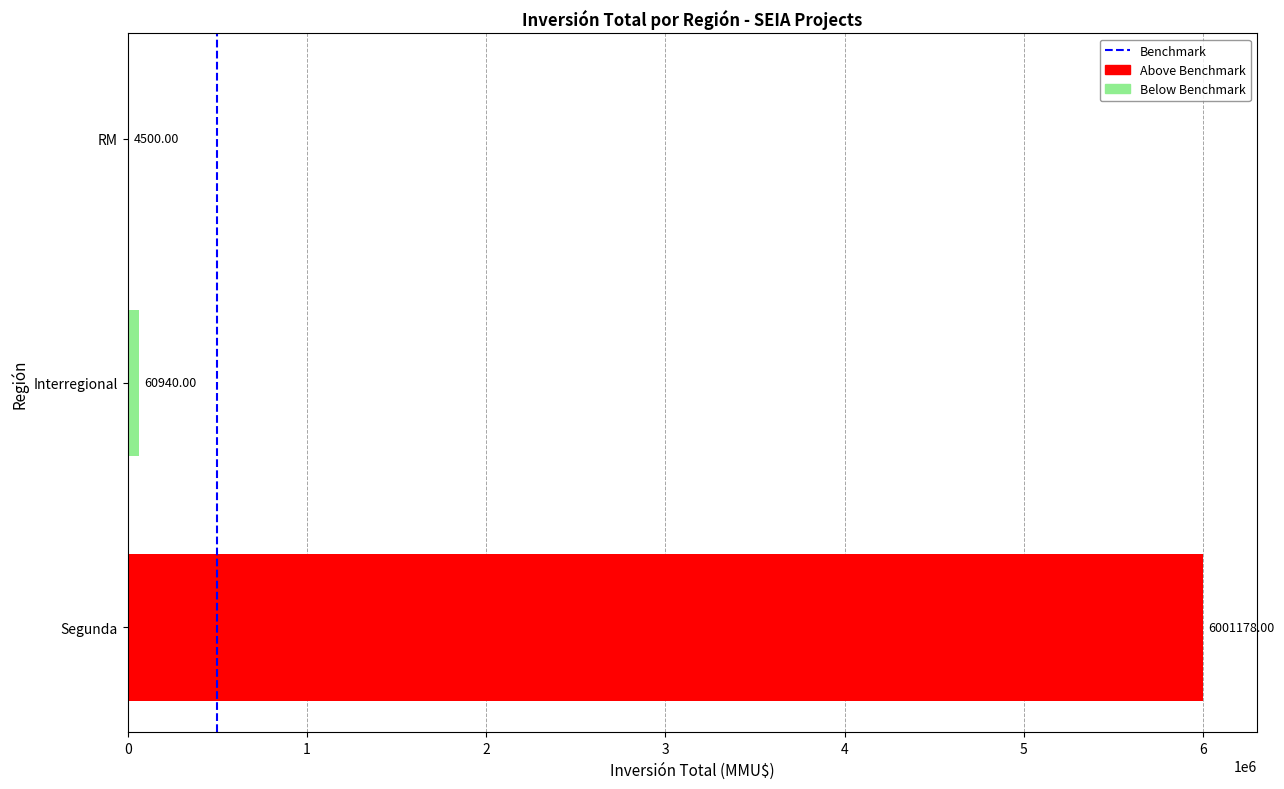

Count the number of categories in the chart.

3